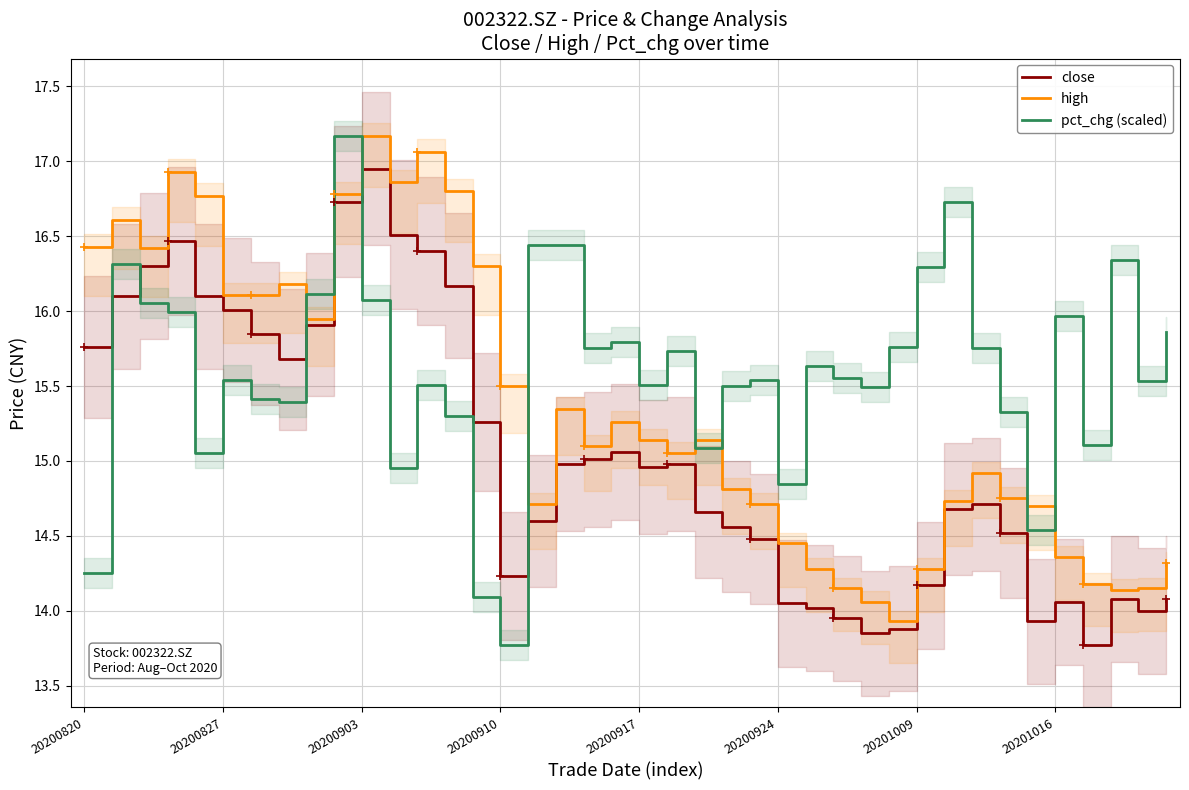

What is the difference between the highest and lowest values at 8?

0.2